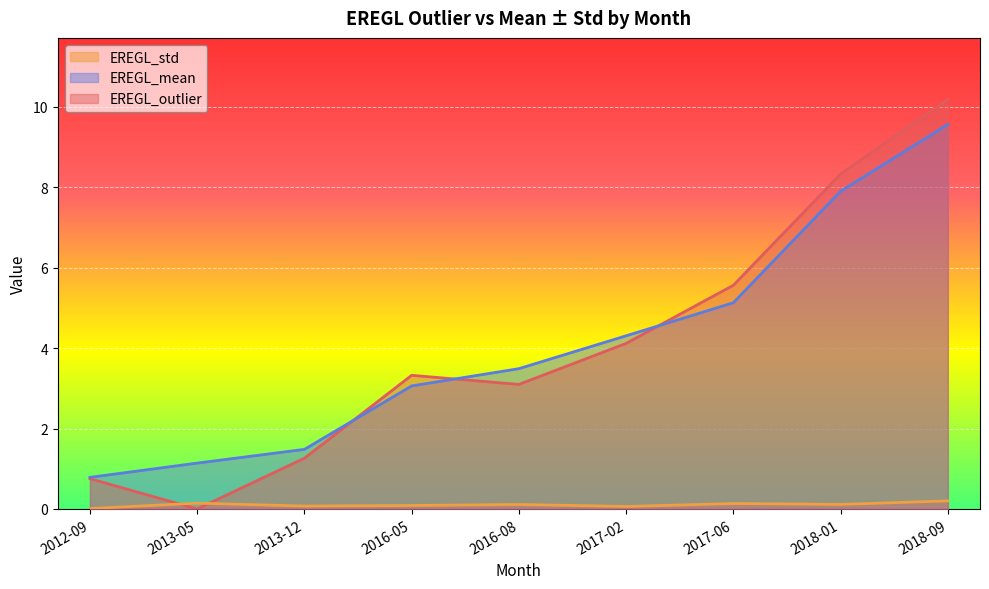

What position from the right is 2013-12?

7